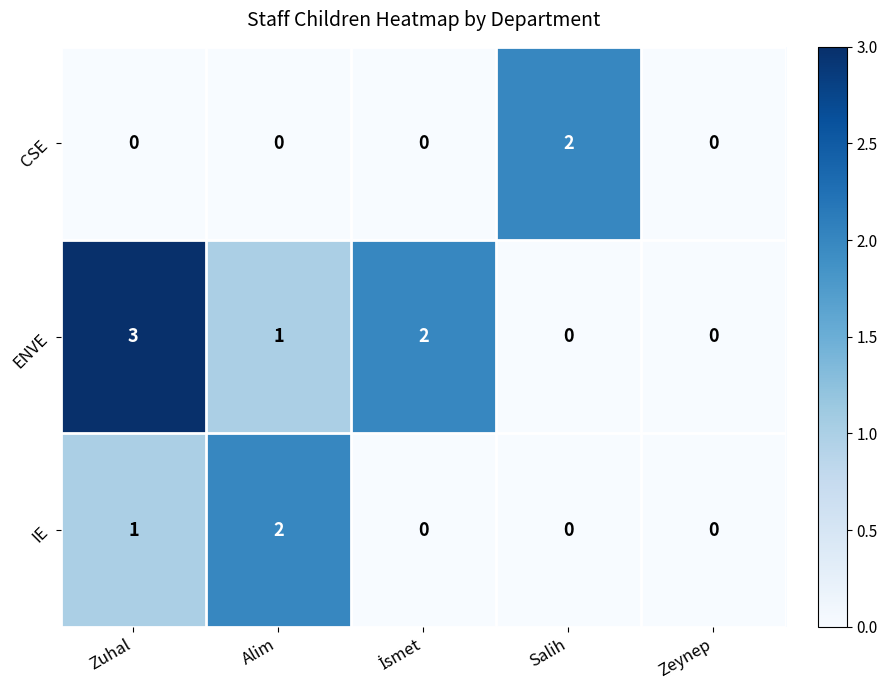

Count the number of data series in this chart.

3